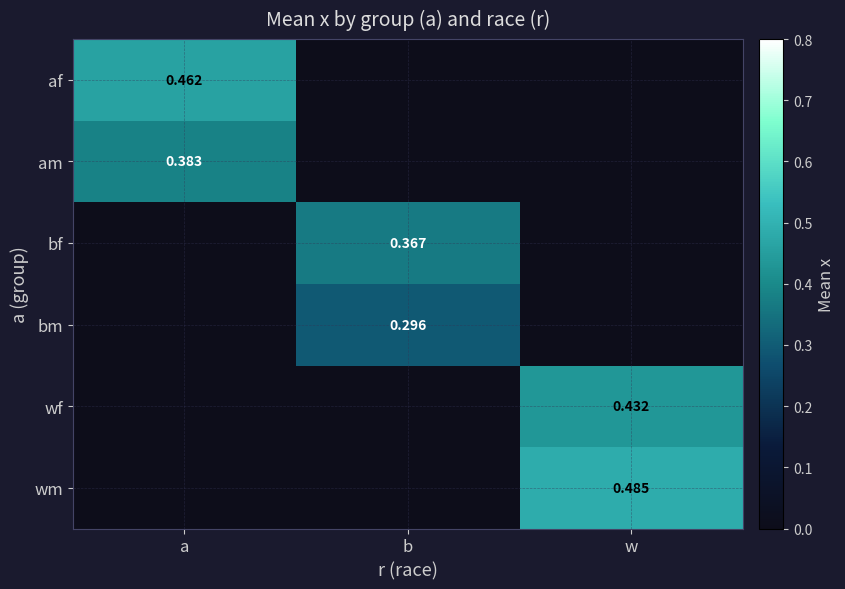

Which label corresponds to the smallest value in the chart?

b